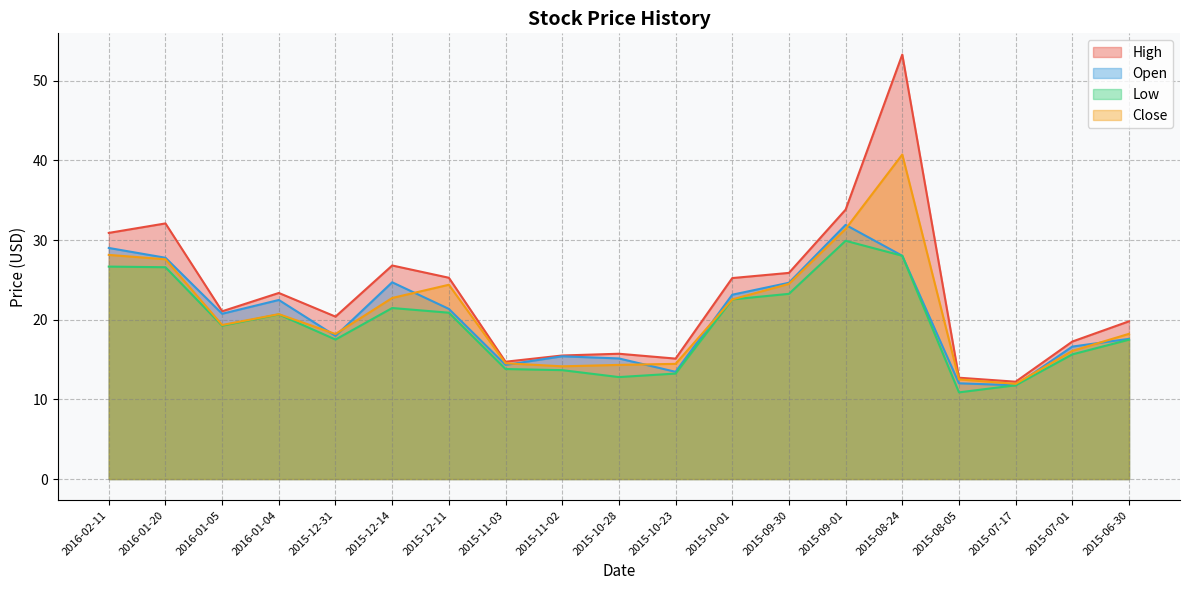

How many series are shown in this chart?

4